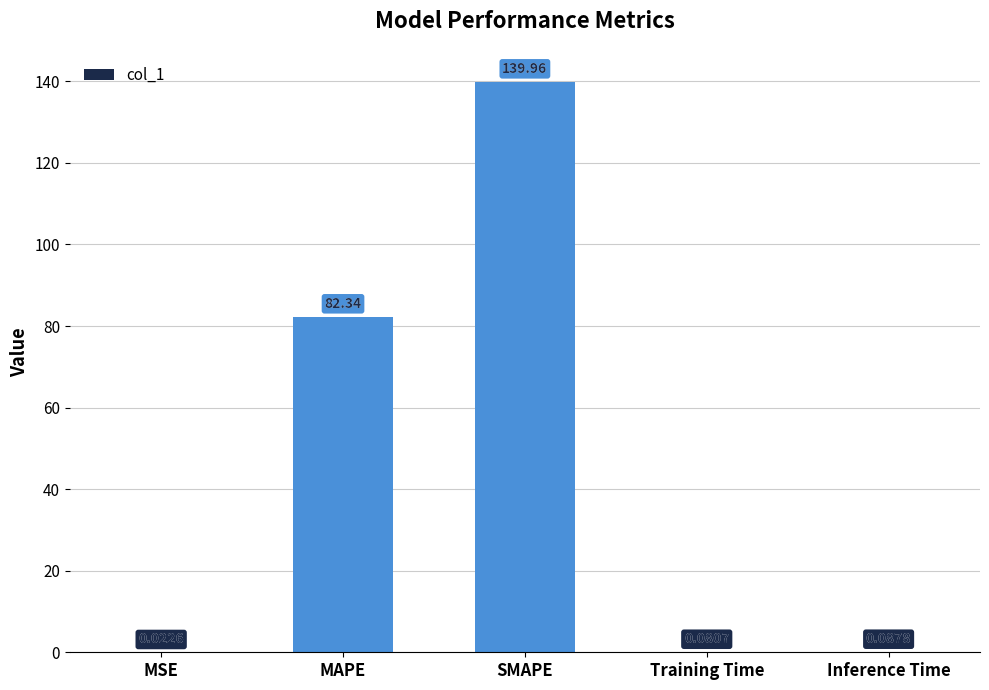

At which category does the chart reach its peak across all series?

SMAPE